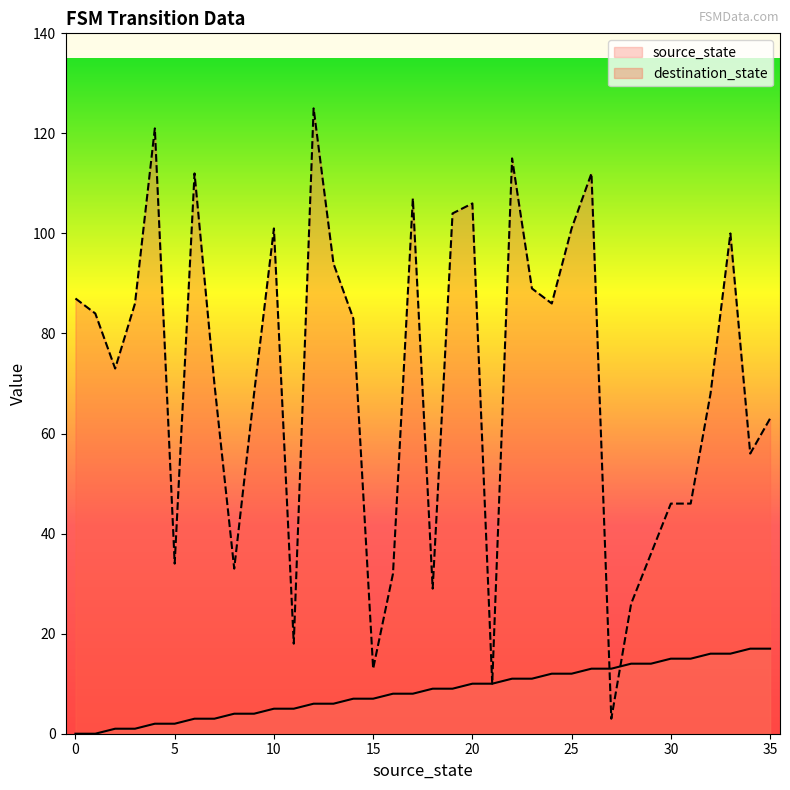

How many values in the destination_state series exceed 83?

17